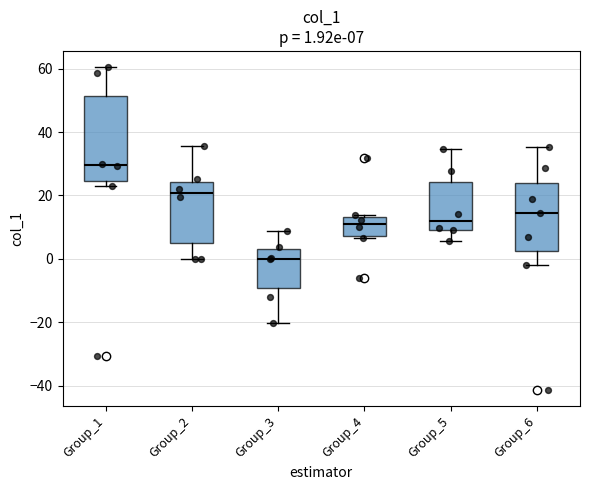

Which box has the highest median line?

Group_1